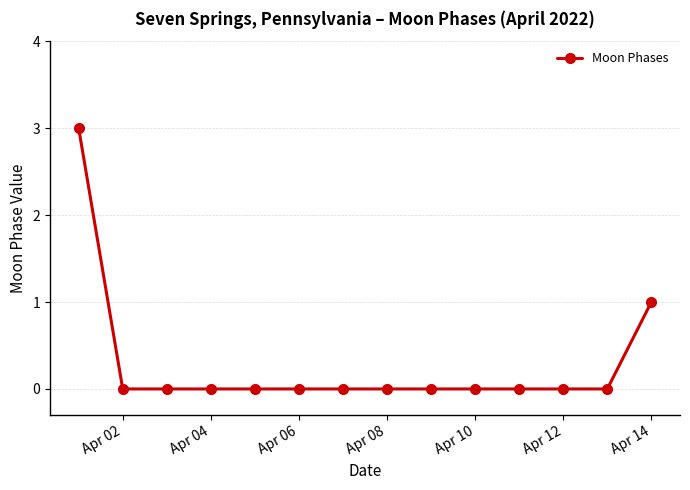

What is the sum of all values?

4